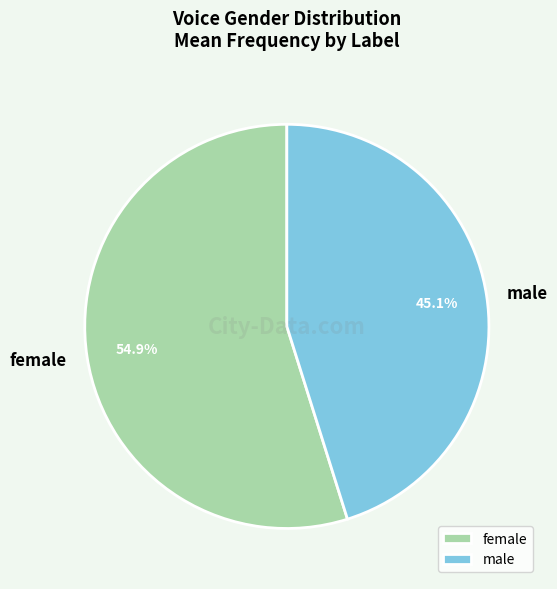

Which category accounts for the majority?

female